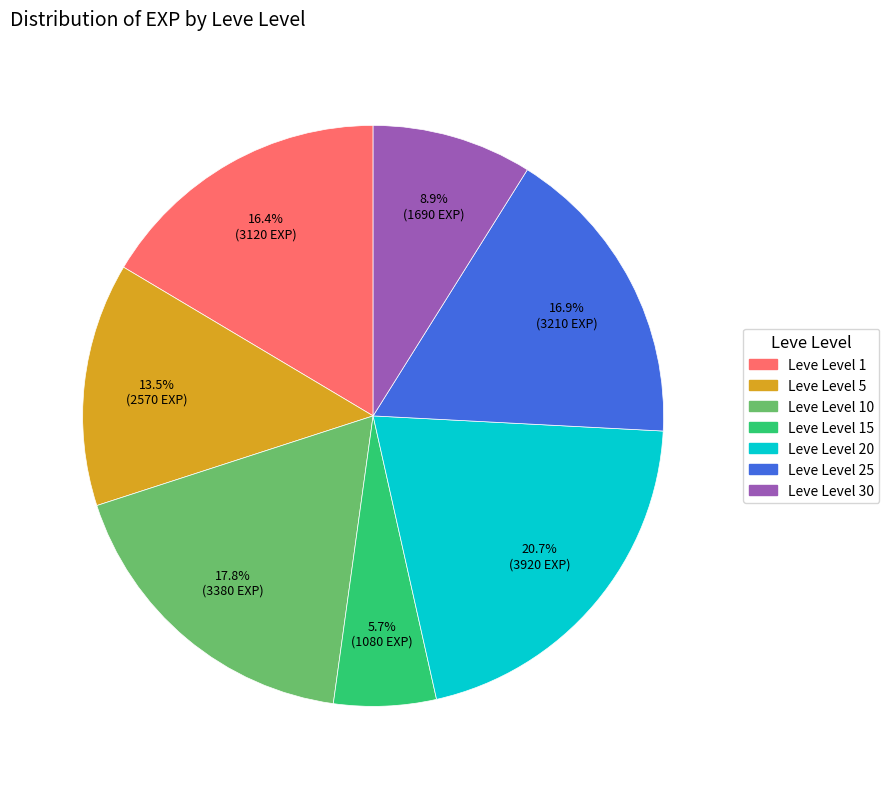

What percentage do Leve Level 15 and Leve Level 1 together represent?

22.1%